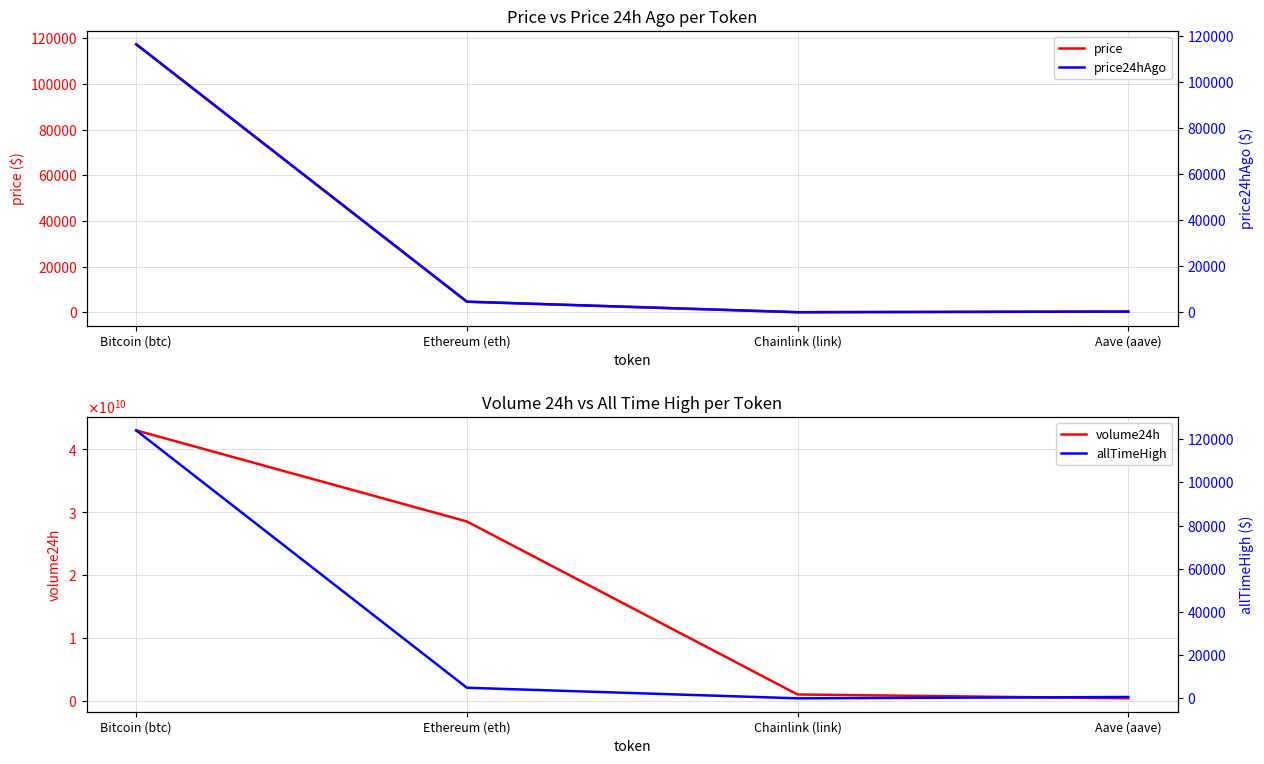

How many categories are shown in the chart?

4